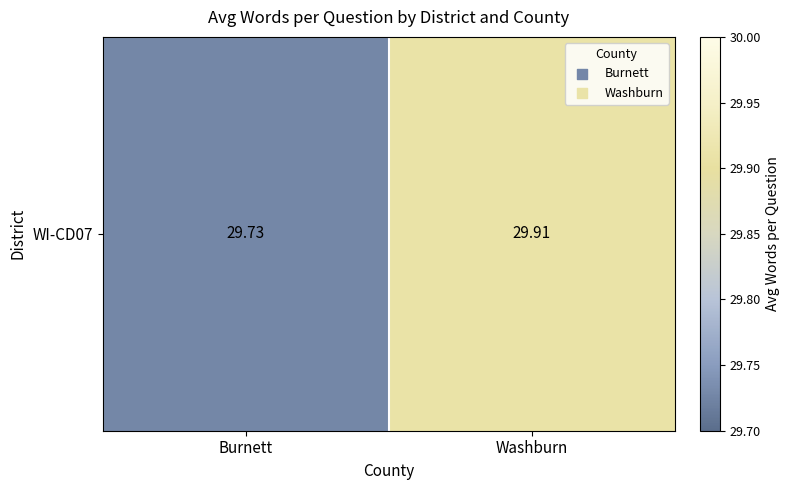

Which category has the highest value across all series?

Washburn